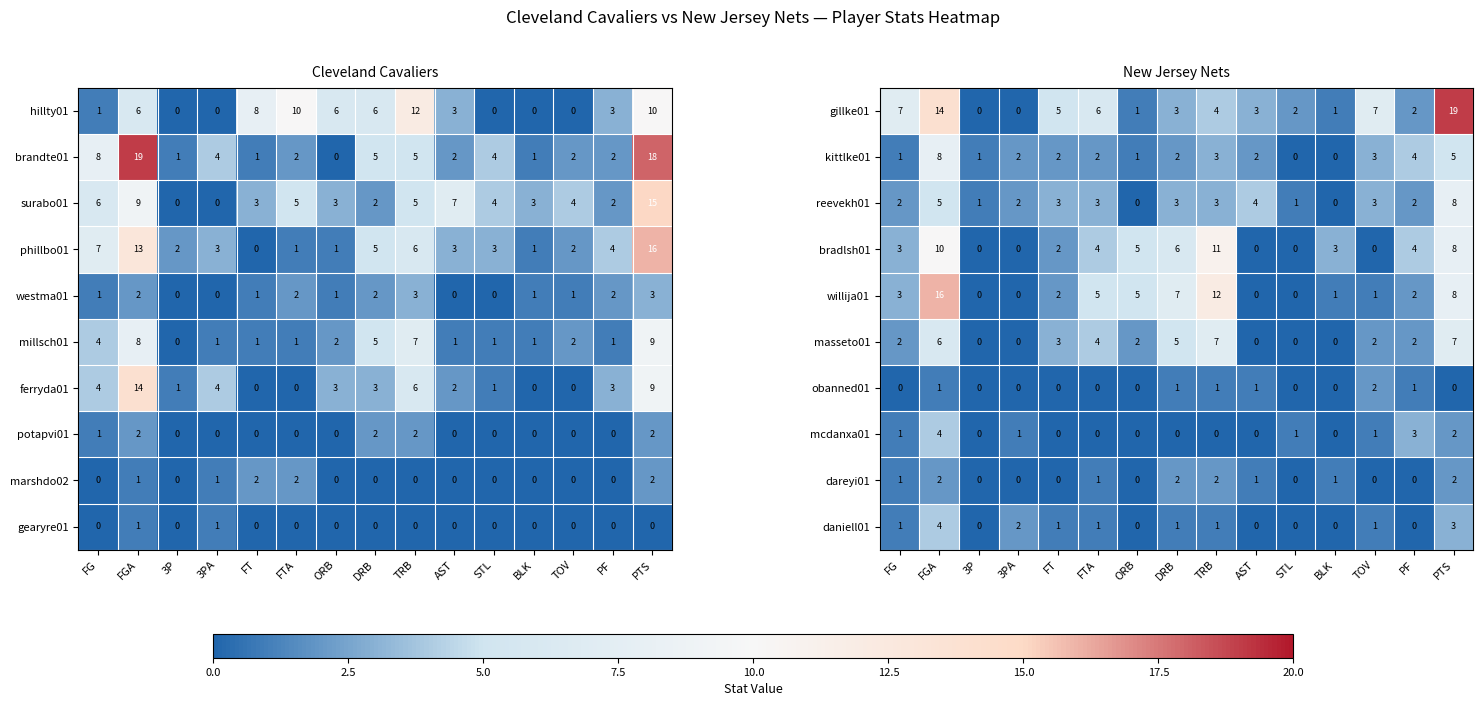

The value of willija01 at TRB is 12. True or false?

True